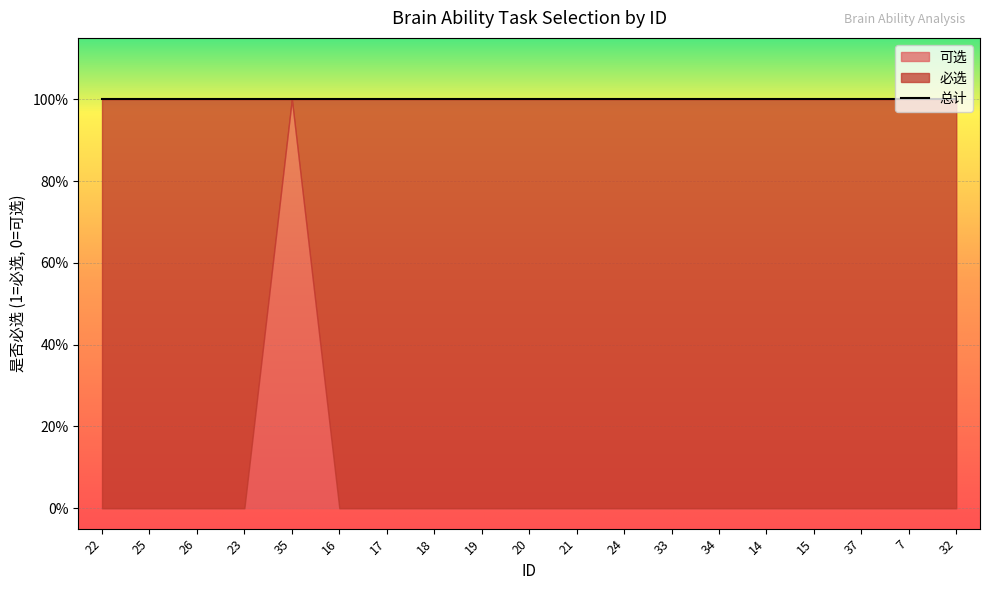

What is the difference between the maximum and minimum values in the 必选 series?

1